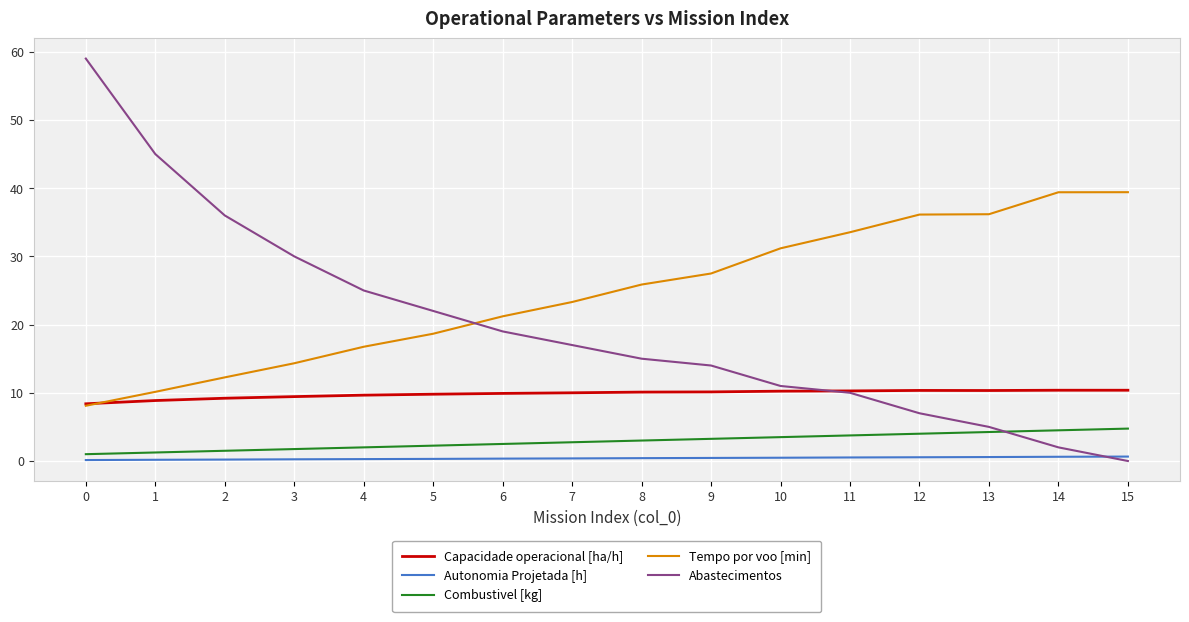

How many intersections are there between Abastecimentos and Capacidade operacional [ha/h]?

1